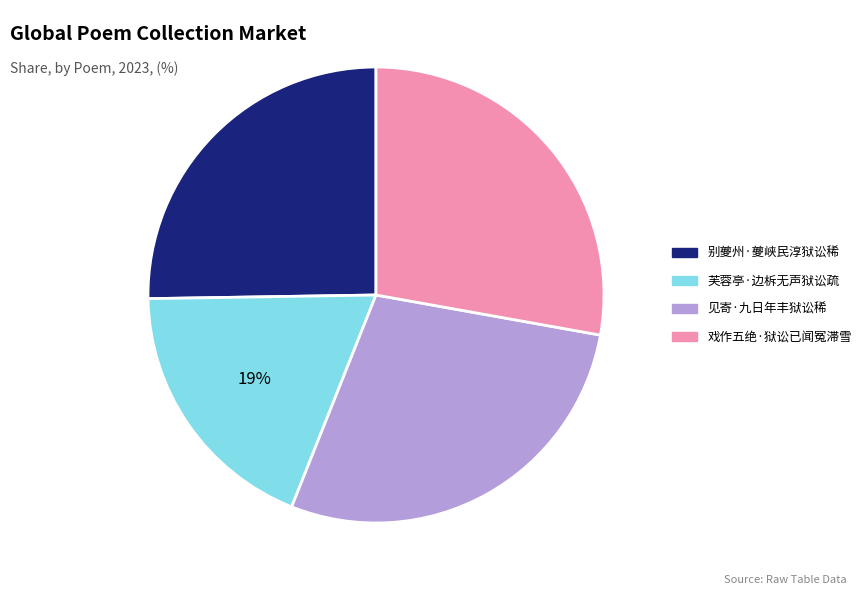

To the nearest percent, what percentage of the pie is 芙蓉亭·边柝无声狱讼疏?

19%